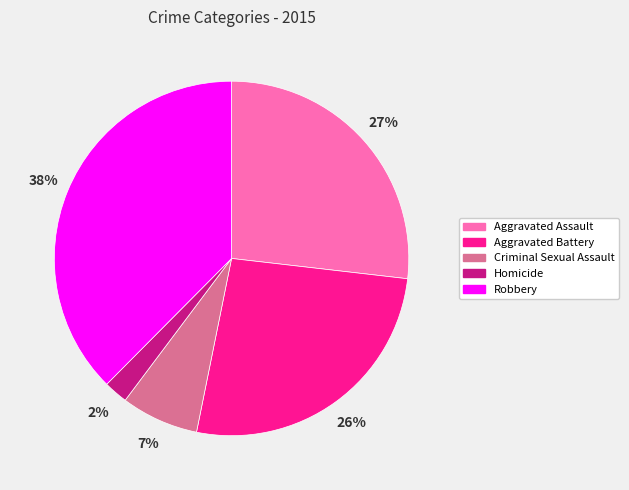

How many segments does this pie chart have?

5